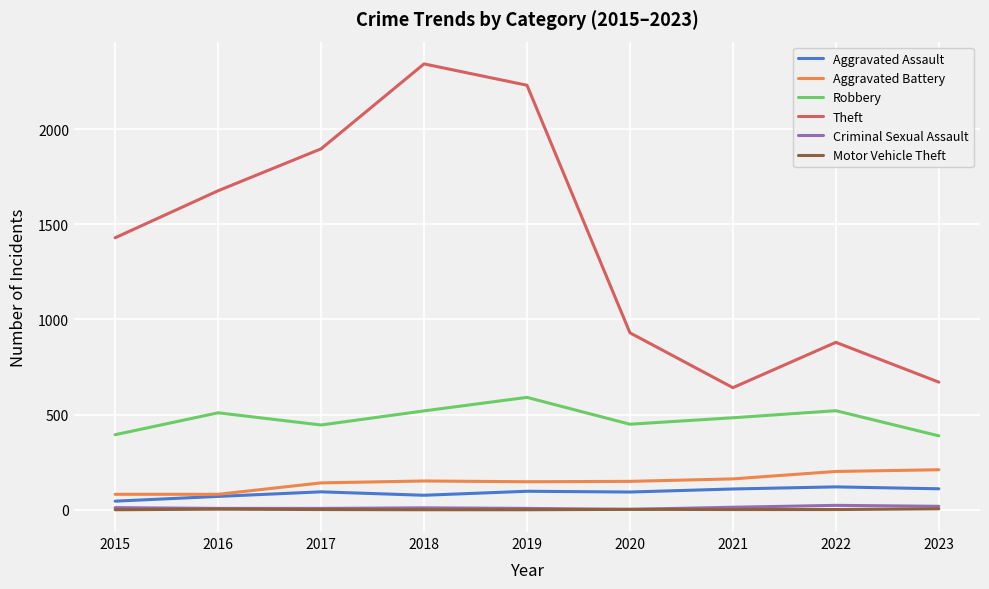

At which label does Theft reach its peak?

2018